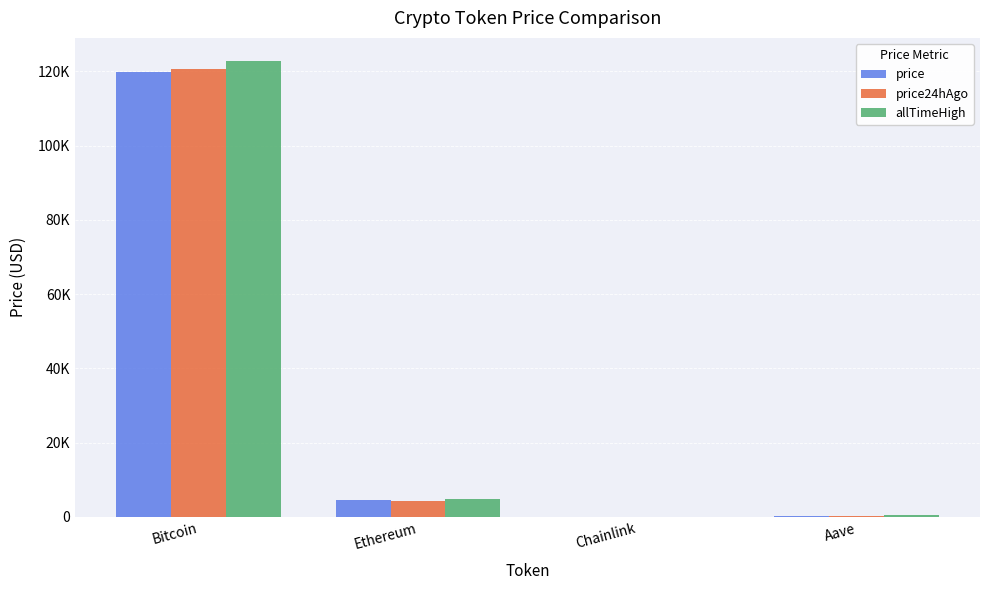

Does the chart contain stacked bars?

No